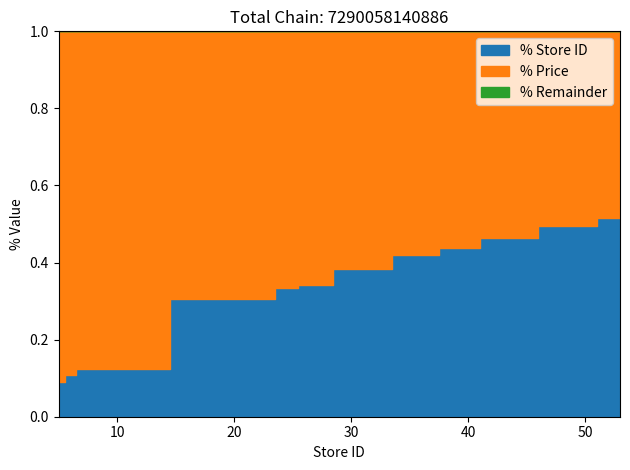

Which has a higher value, 36 or 43?

43